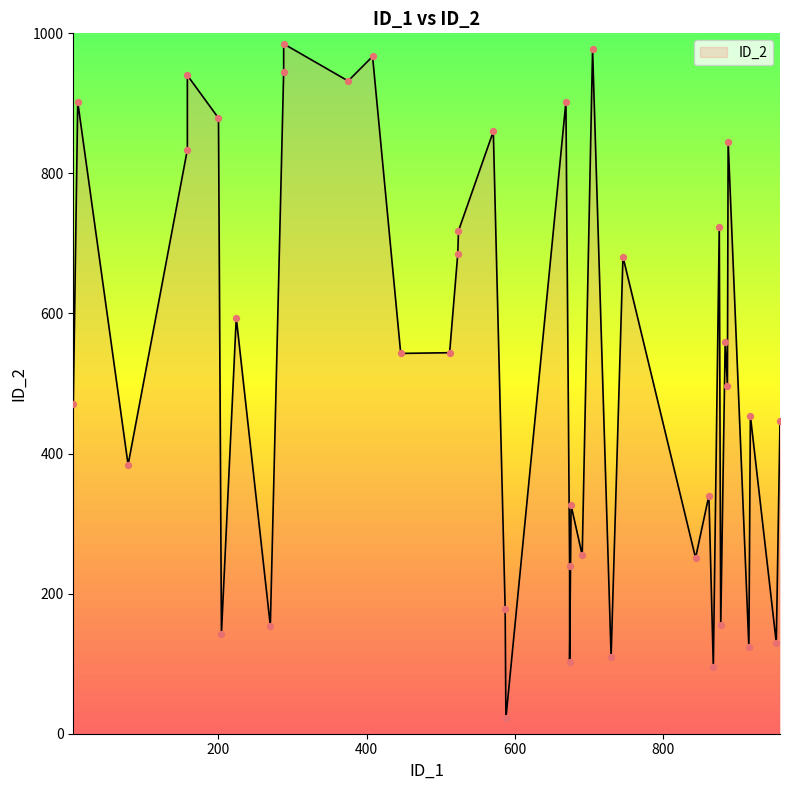

What is the change in value from 800 to 1000k?

-61